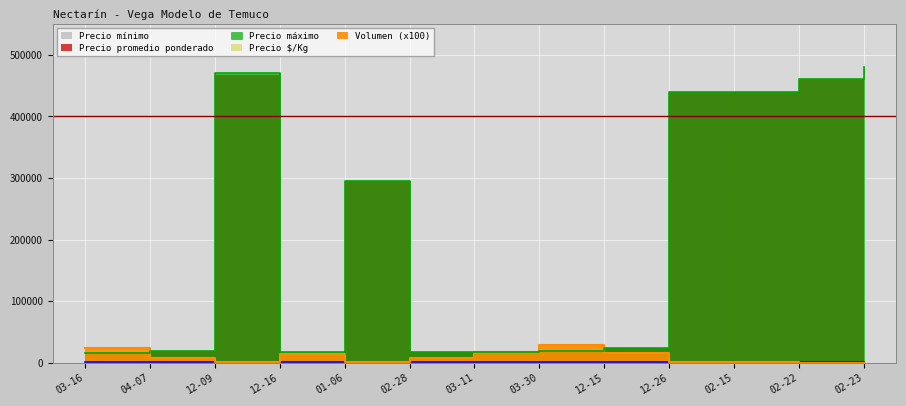

The Precio $/Kg series shows 1113 at 01-06. True or false?

False